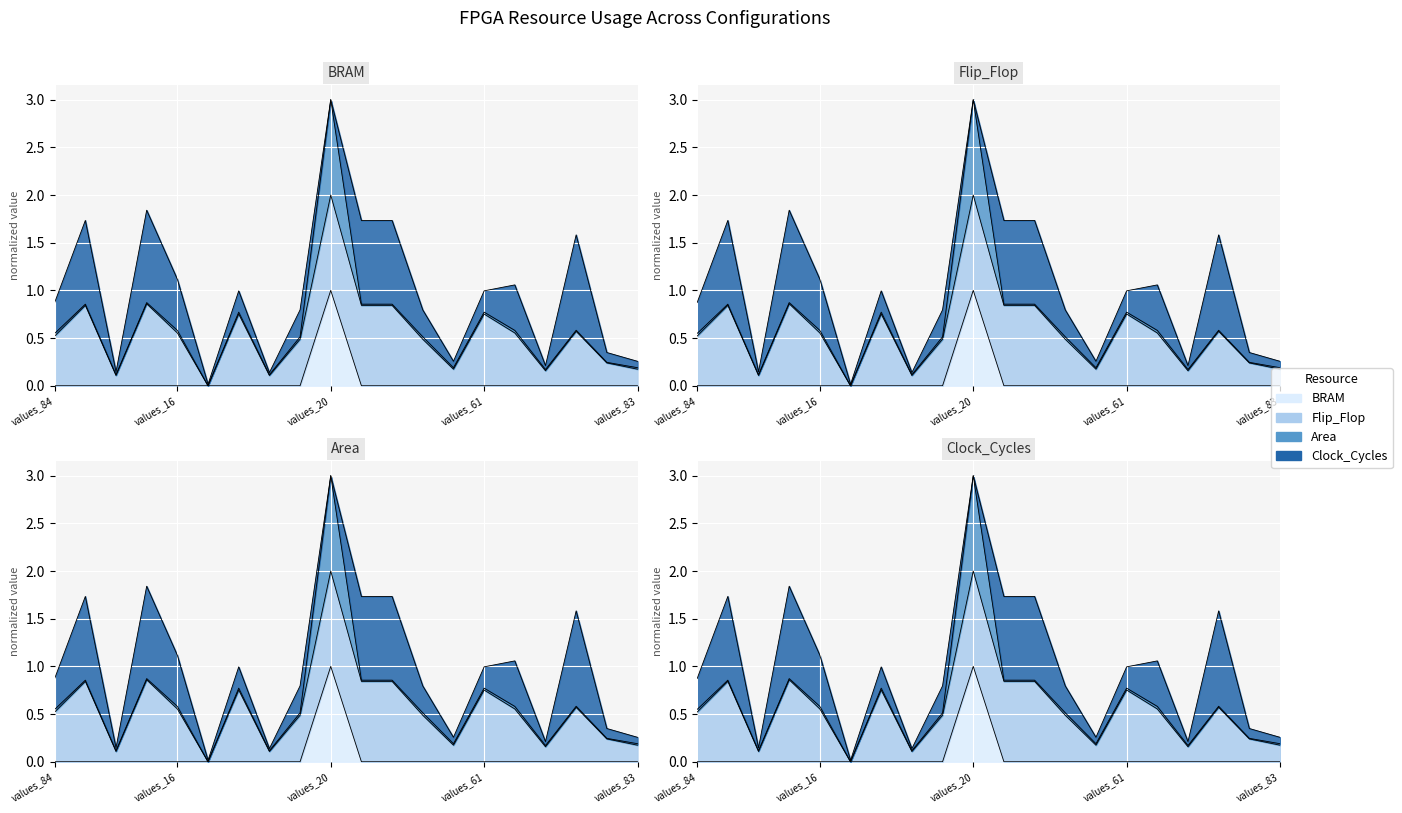

True or false: BRAM and Area intersect in this chart.

False